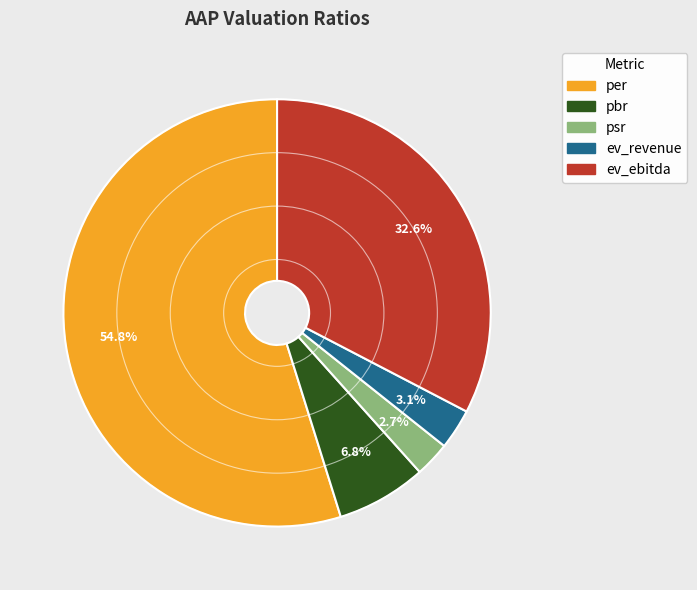

Is it true that ev_ebitda is 21% of the pie?

False